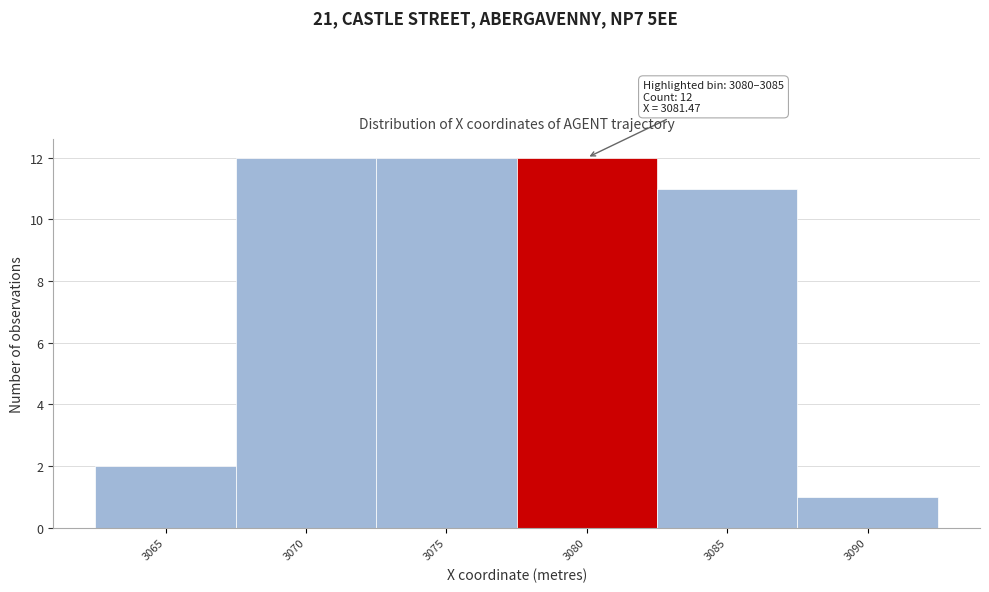

Reading left to right, list all the values displayed in this chart.

3065=2	3070=12	3075=12	3080=12	3085=11	3090=1